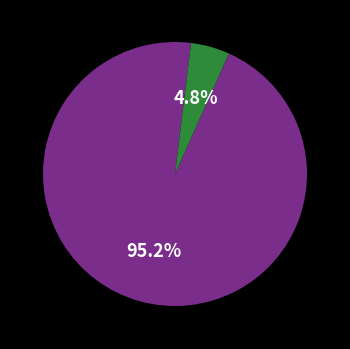

How many slices are in this pie chart?

2